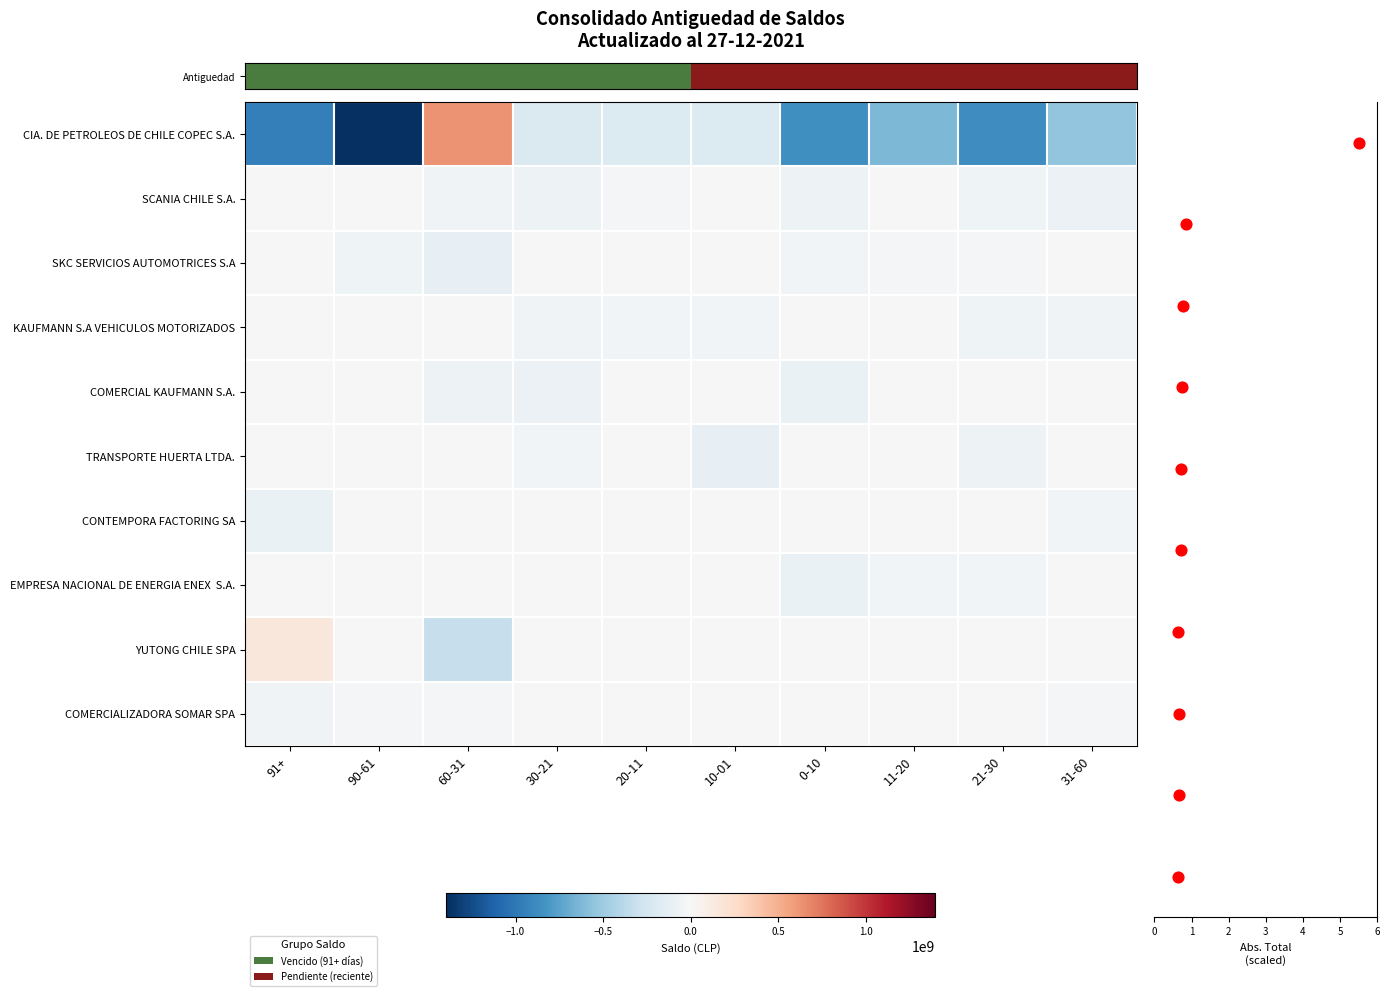

The row_0 series shows -188634525 at 20-11. True or false?

True